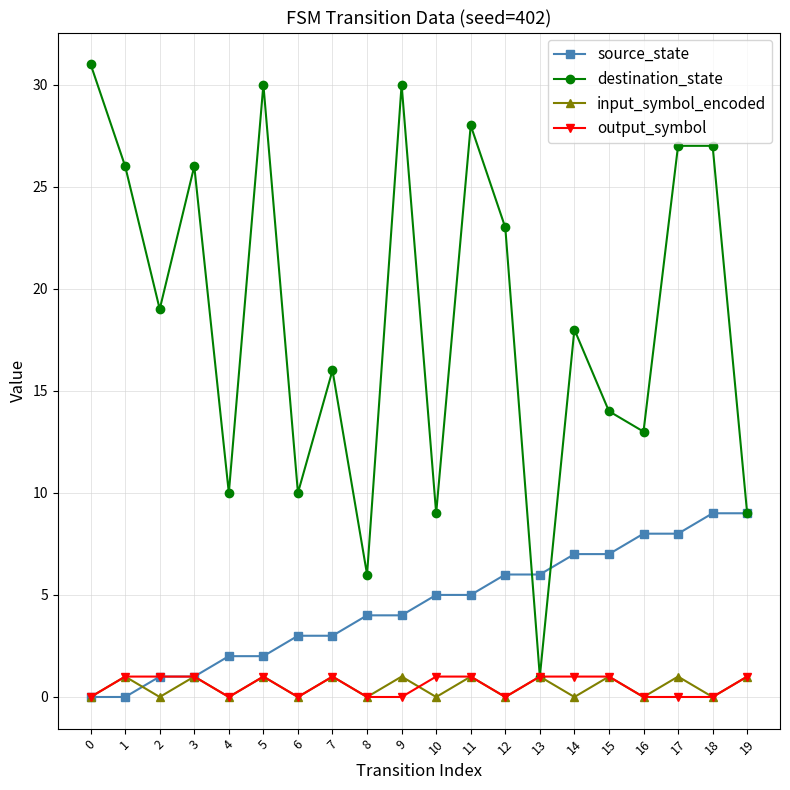

What is the greatest value displayed?

31